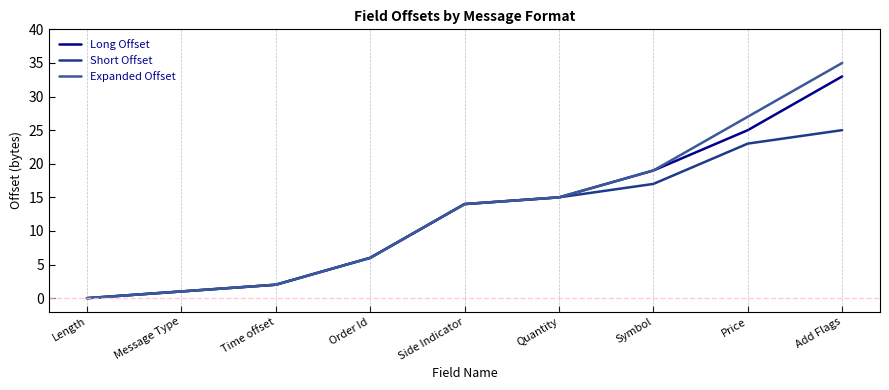

What position from the right is Message Type?

8